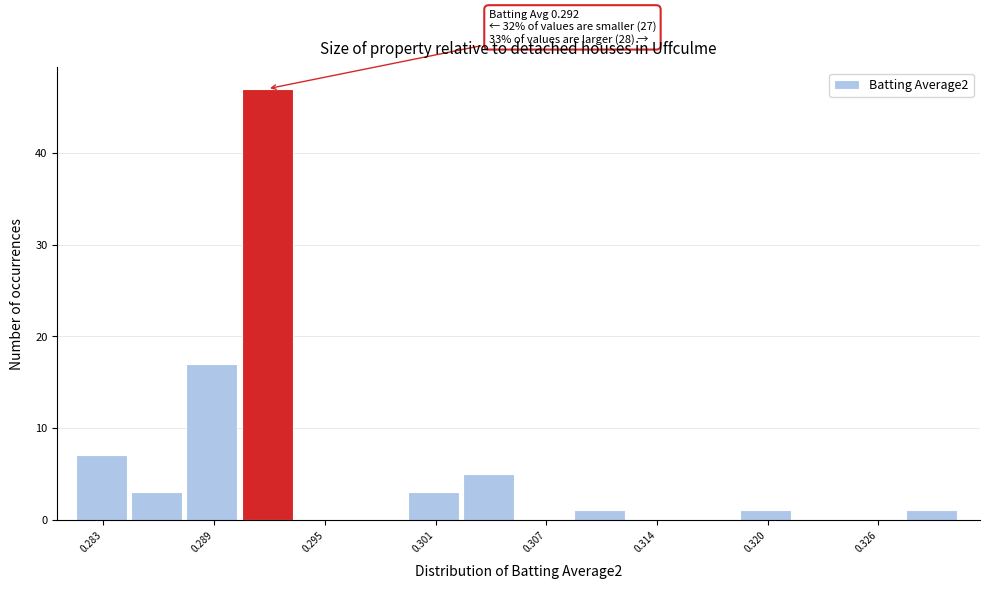

Around what value on the x-axis is the tallest bar? Give the approximate position of its centre, as read against the axis.

0.292